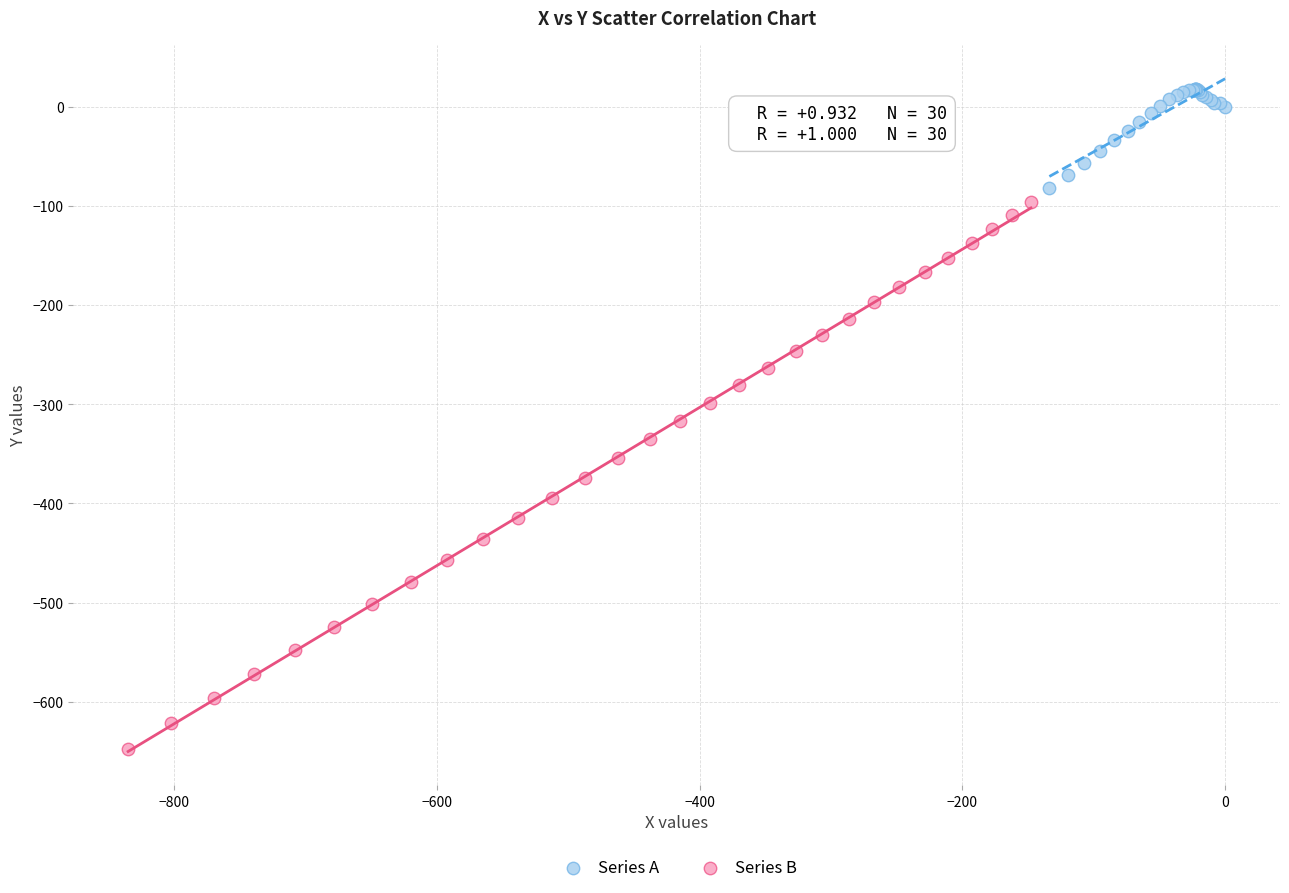

Which series has the widest spread of Y values?

Series B